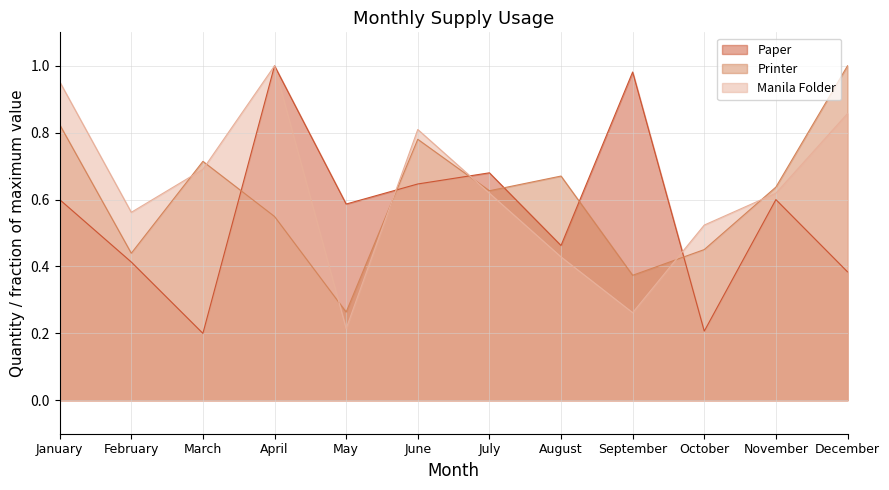

What is the difference between the maximum and minimum values in the Printer series?

0.7